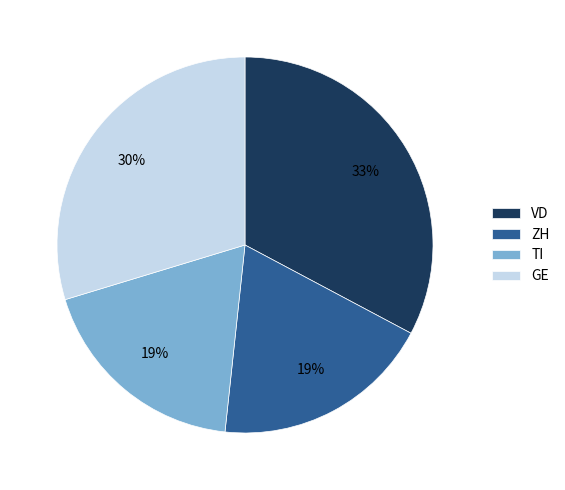

Which slice is the largest?

VD